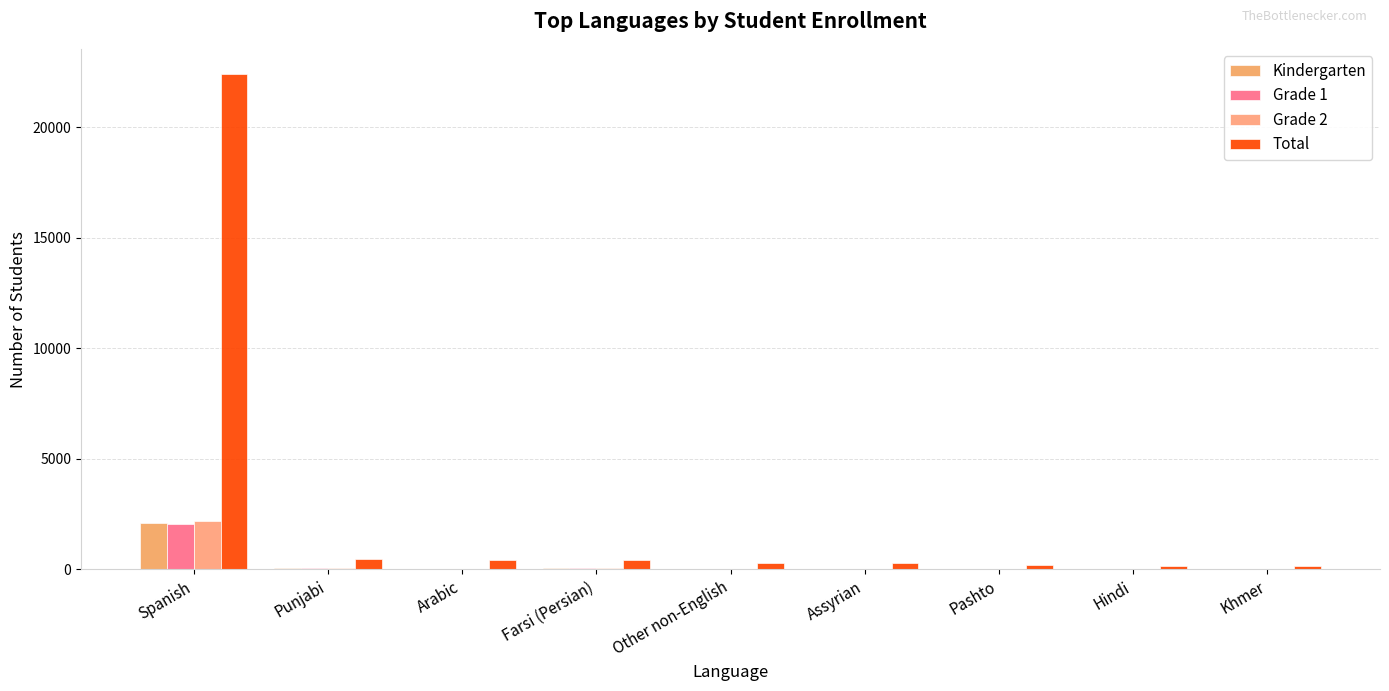

What is the lowest value of the Kindergarten series?

10